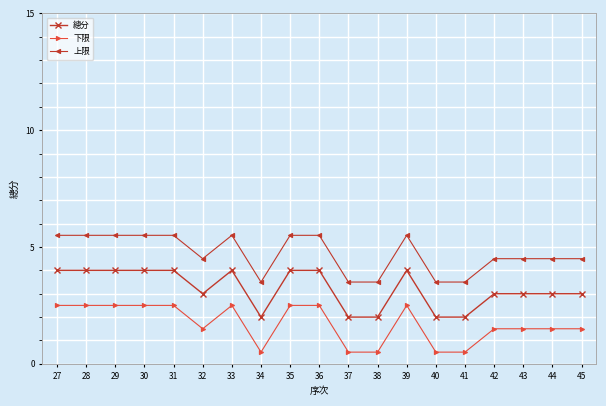

What is the value of the 上限 point at the 12th from the left?

3.5